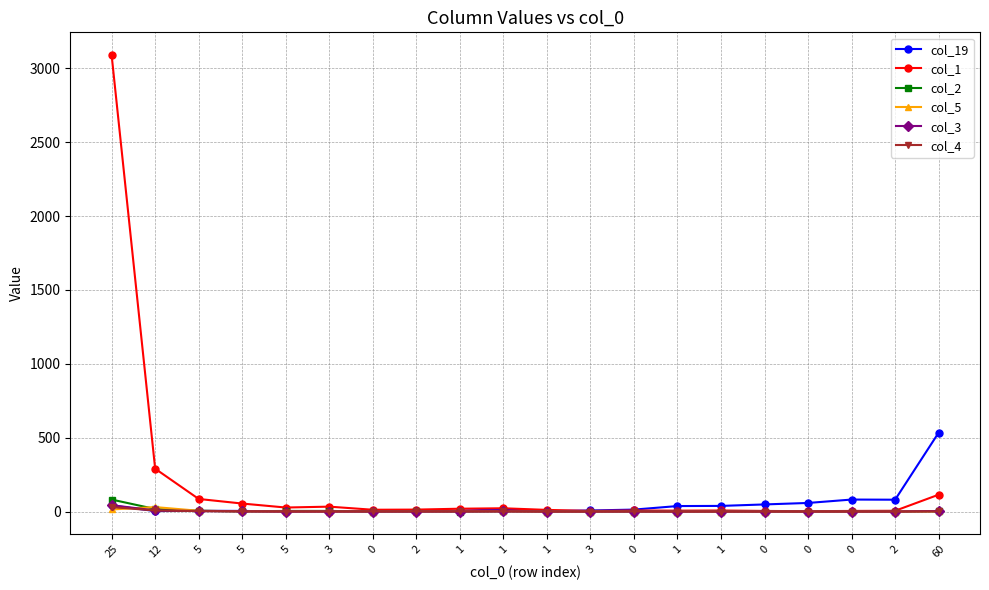

Count the number of categories in the chart.

20